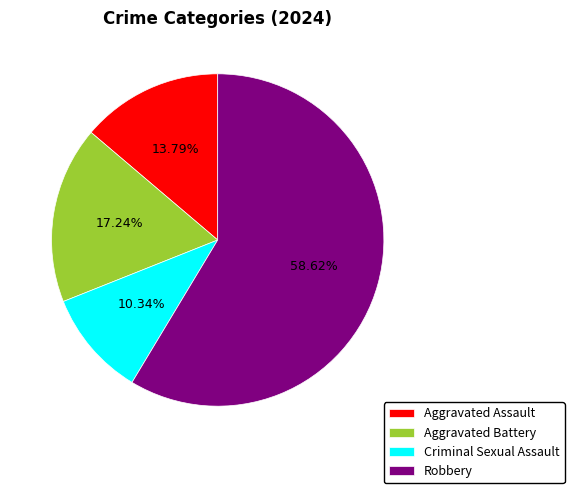

What percentage is NOT represented by Aggravated Assault?

86.2%